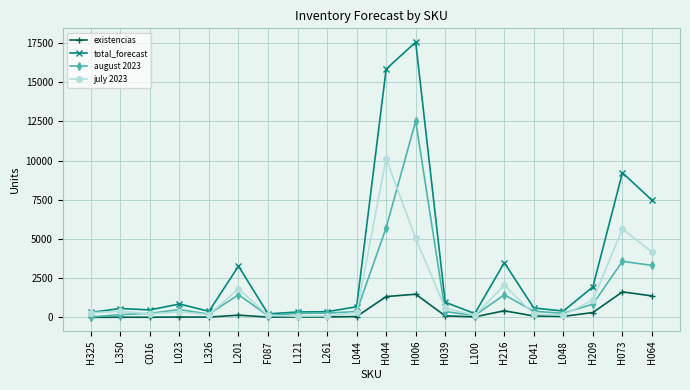

Which series has the largest range (max minus min)?

total_forecast